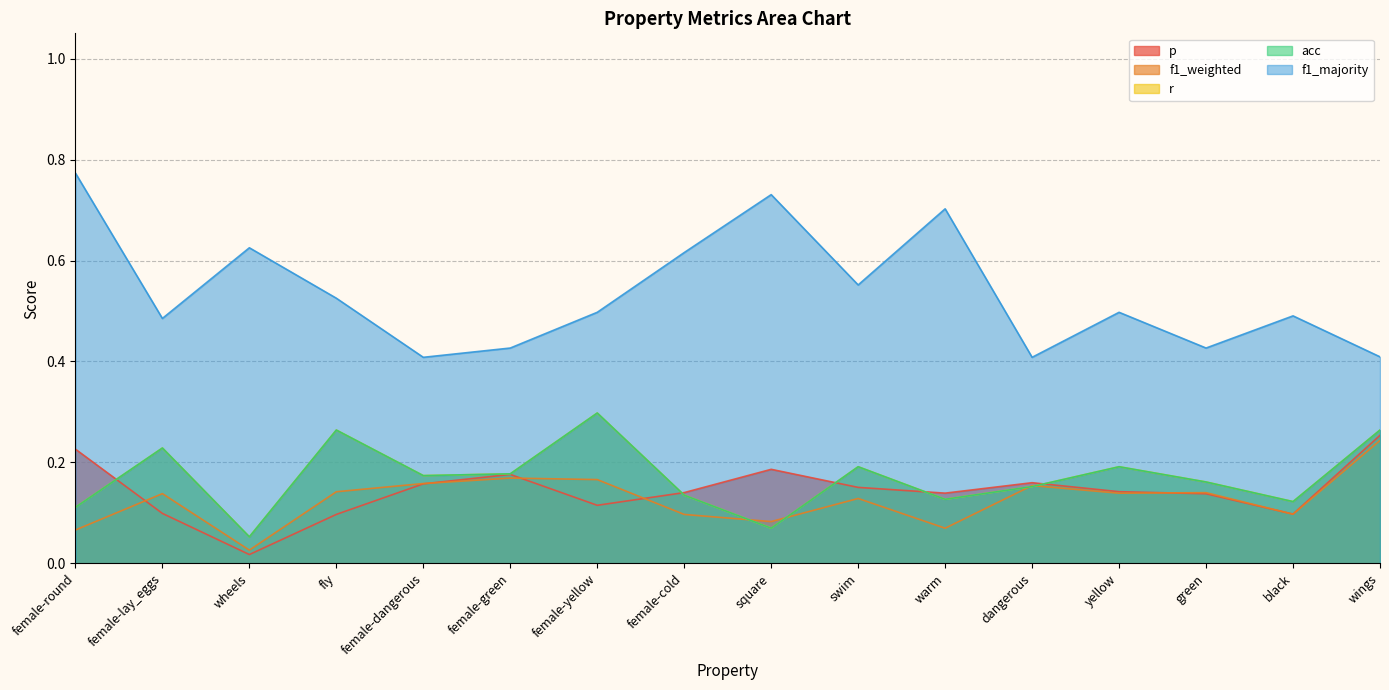

At which label does r reach its peak?

female-yellow